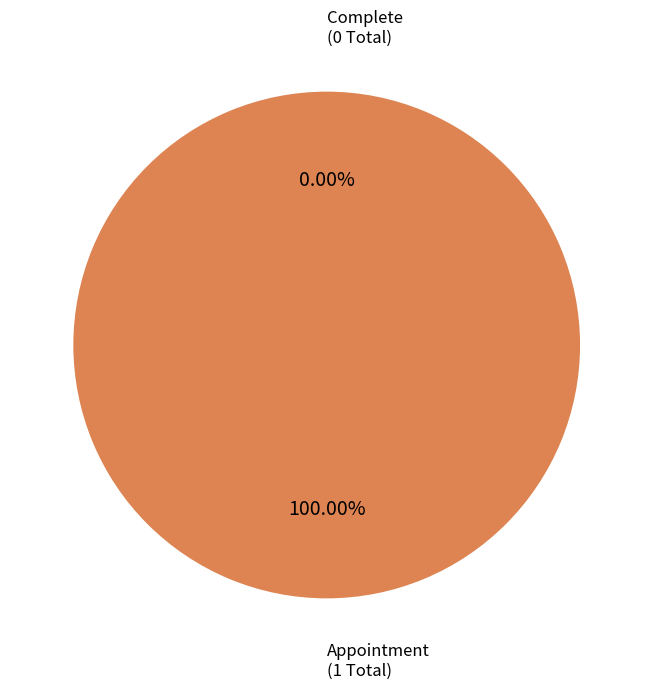

What is the smallest slice in the pie chart?

Complete